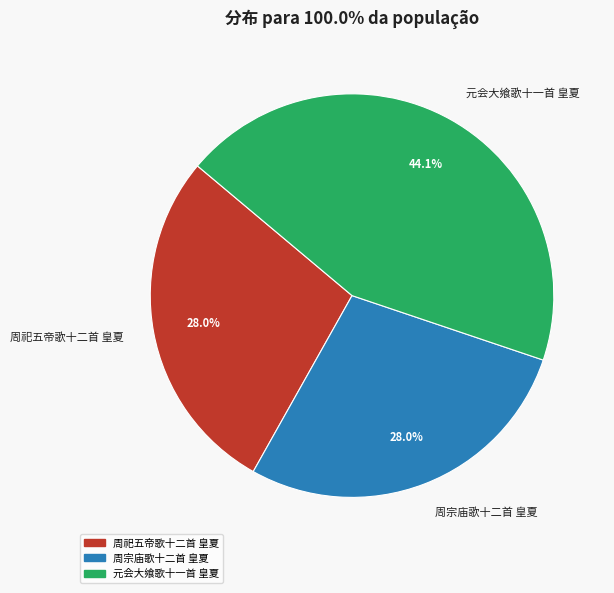

Approximately how many times larger is the value at 周祀五帝歌十二首 皇夏 compared to 元会大飨歌十一首 皇夏?

0.6